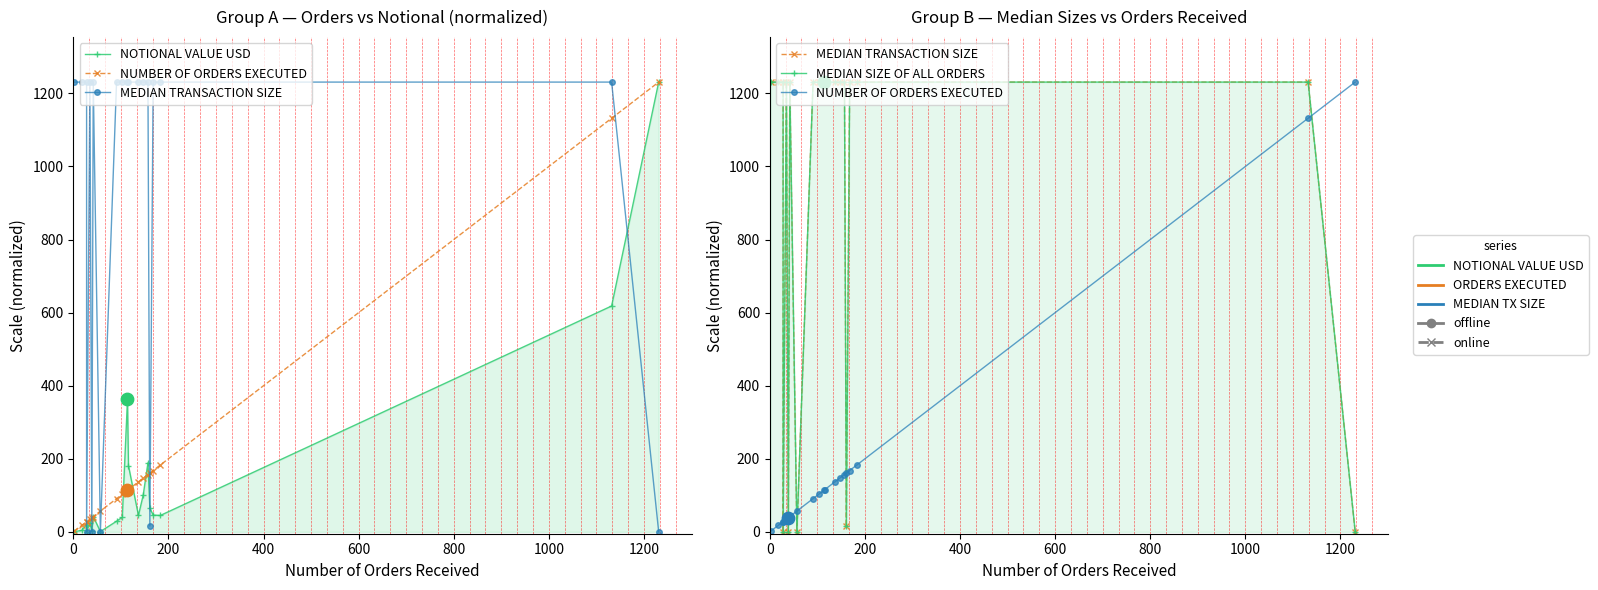

Which series has the largest total across all categories?

MEDIAN TRANSACTION SIZE